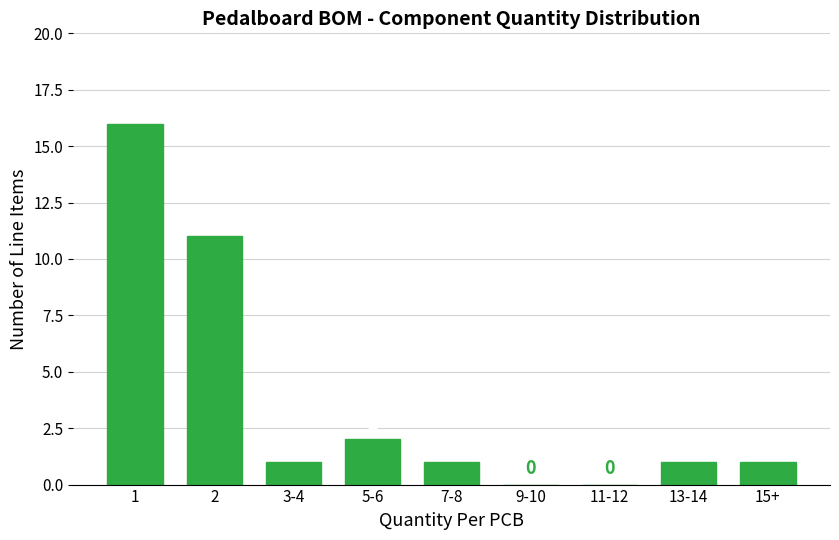

Reading left to right, extract all data points from this chart.

1=16	2=11	3-4=1	5-6=2	7-8=1	9-10=0	11-12=0	13-14=1	15+=1